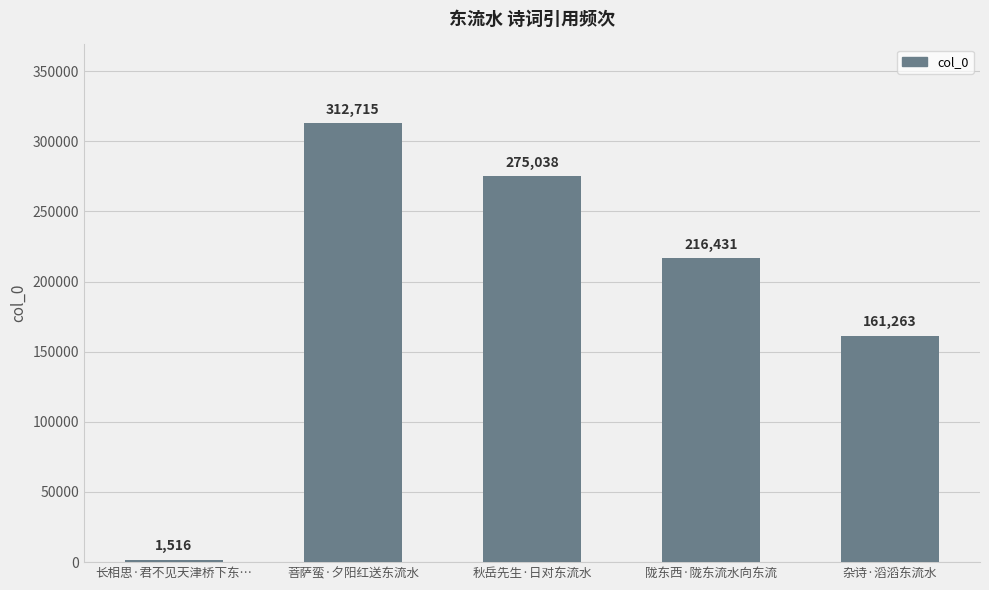

What position from the left is 陇东西·陇东流水向东流?

4